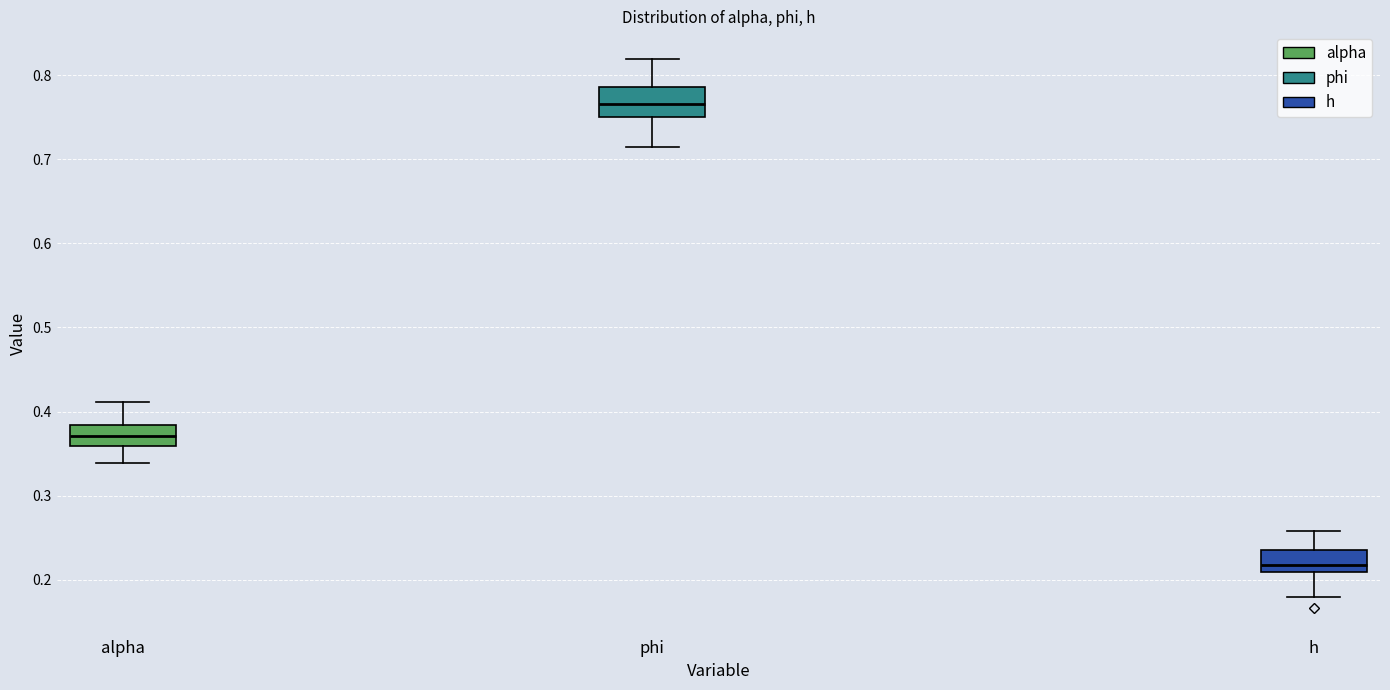

Which box is the tallest, from its lower edge to its upper edge?

phi